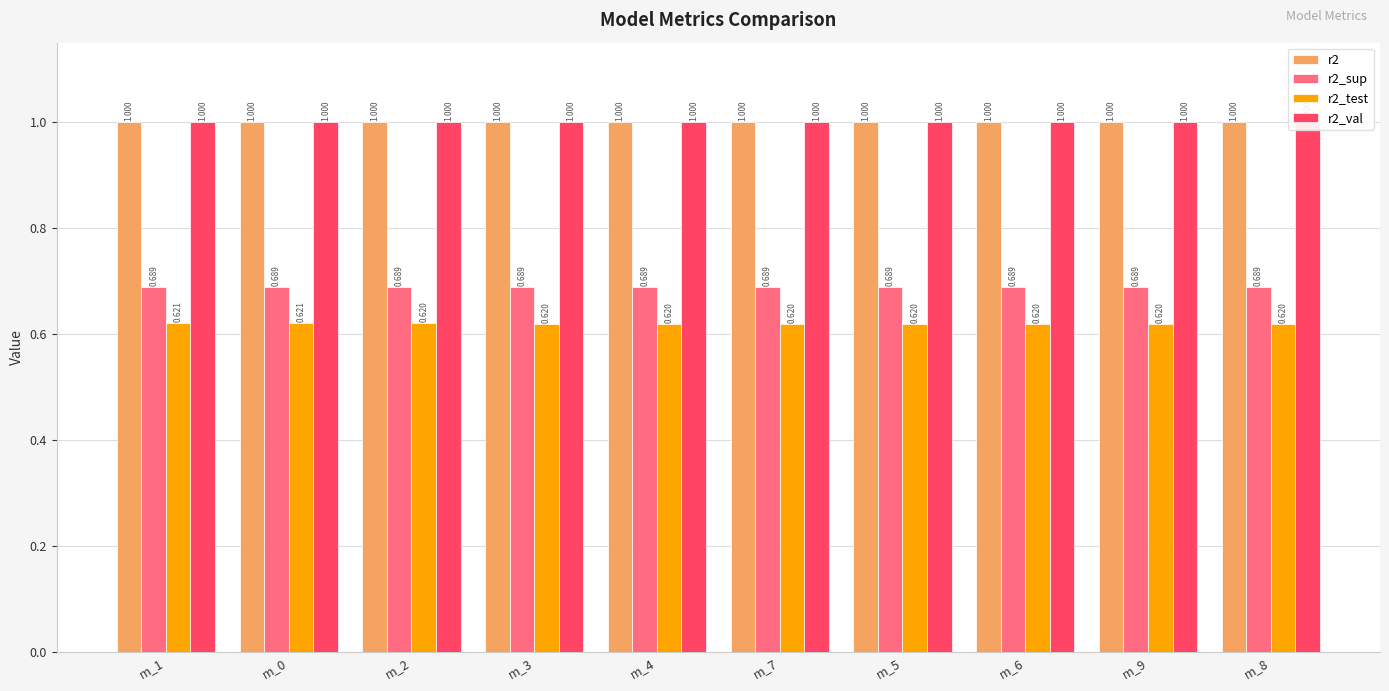

Between m_6 and m_9, which is larger?

m_9